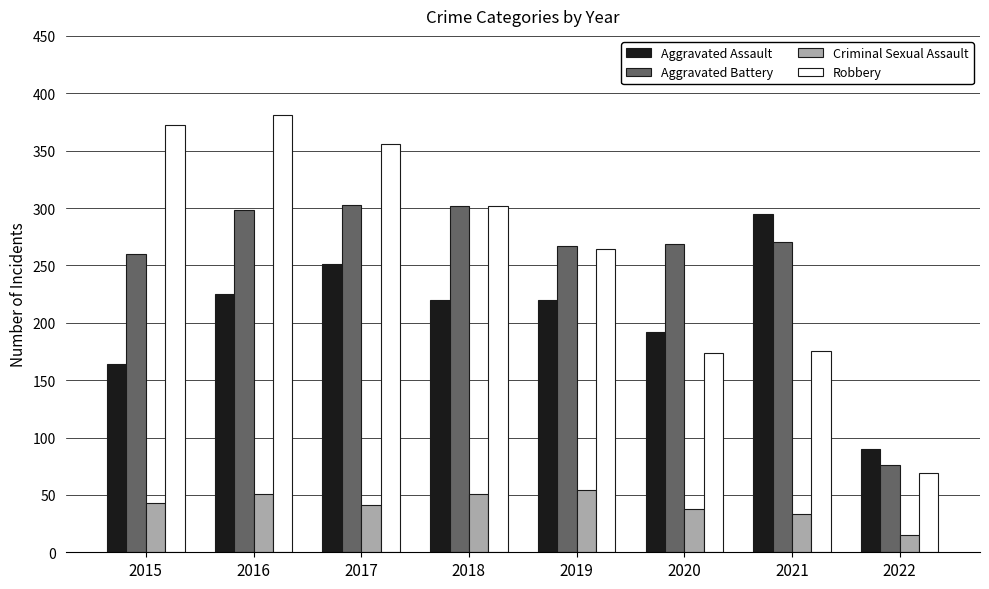

Is the value of Aggravated Assault at 2017 greater than the value of Criminal Sexual Assault at 2022?

Yes